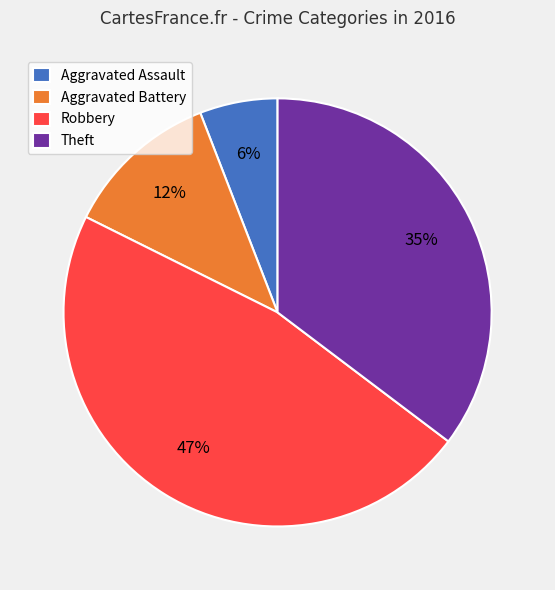

Rank the categories by value from lowest to highest.

Aggravated Assault, Aggravated Battery, Theft, Robbery